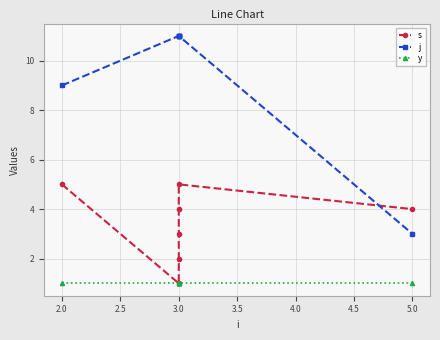

Where is s nearest to the value 3?

3.0